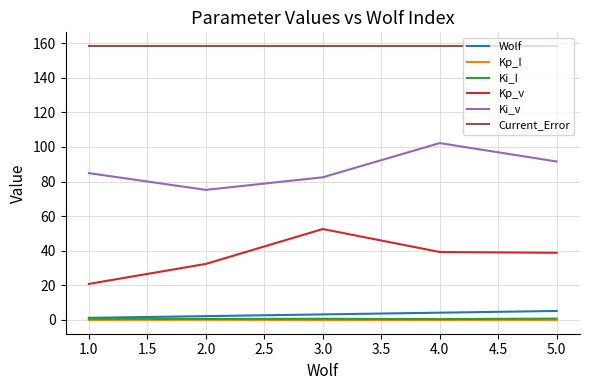

What is the average value of the Kp_I series?

-0.2